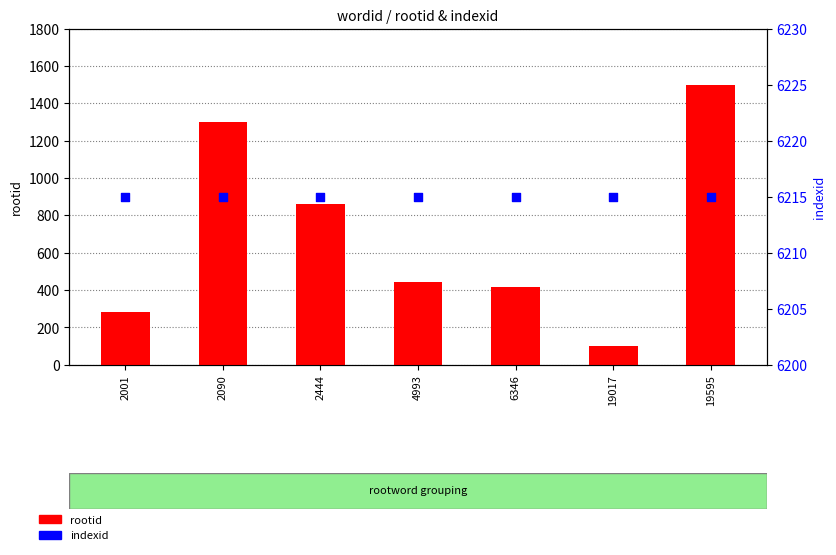

Which series has the widest spread of Y values?

rootid